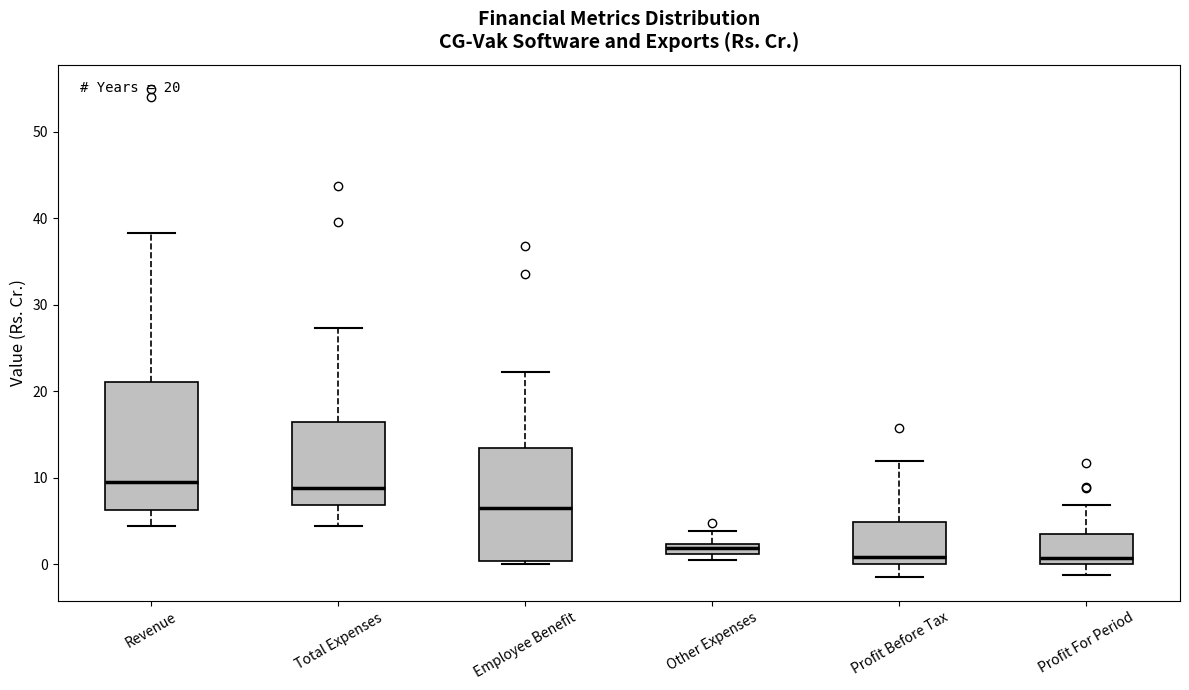

Which box is the tallest, from its lower edge to its upper edge?

Revenue